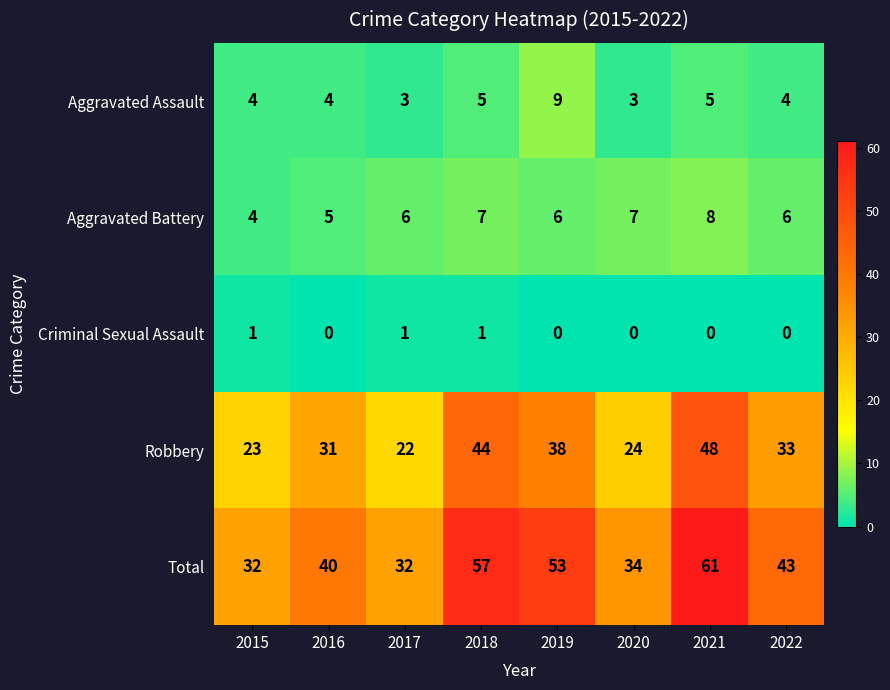

What is the average value of the Aggravated Battery series?

6